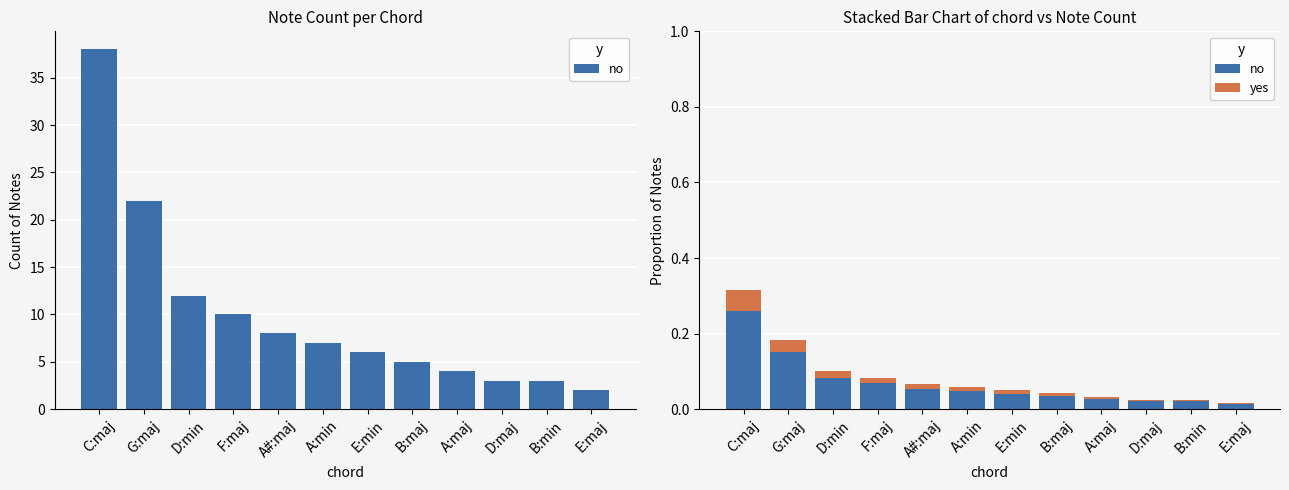

What are all the series names shown in the legend?

no, yes